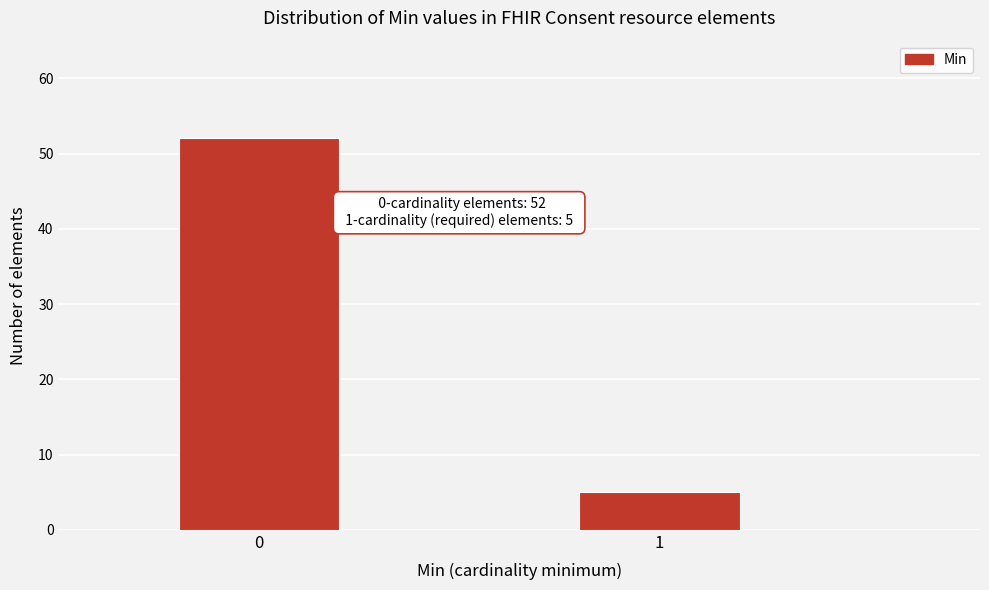

Reading left to right, list all the values displayed in this chart.

52	5